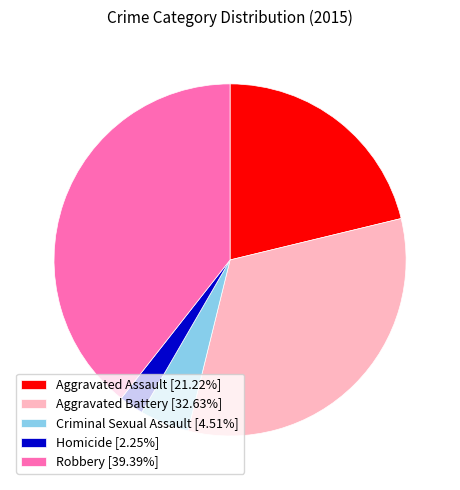

The Robbery slice represents 39% of the pie. True or false?

True